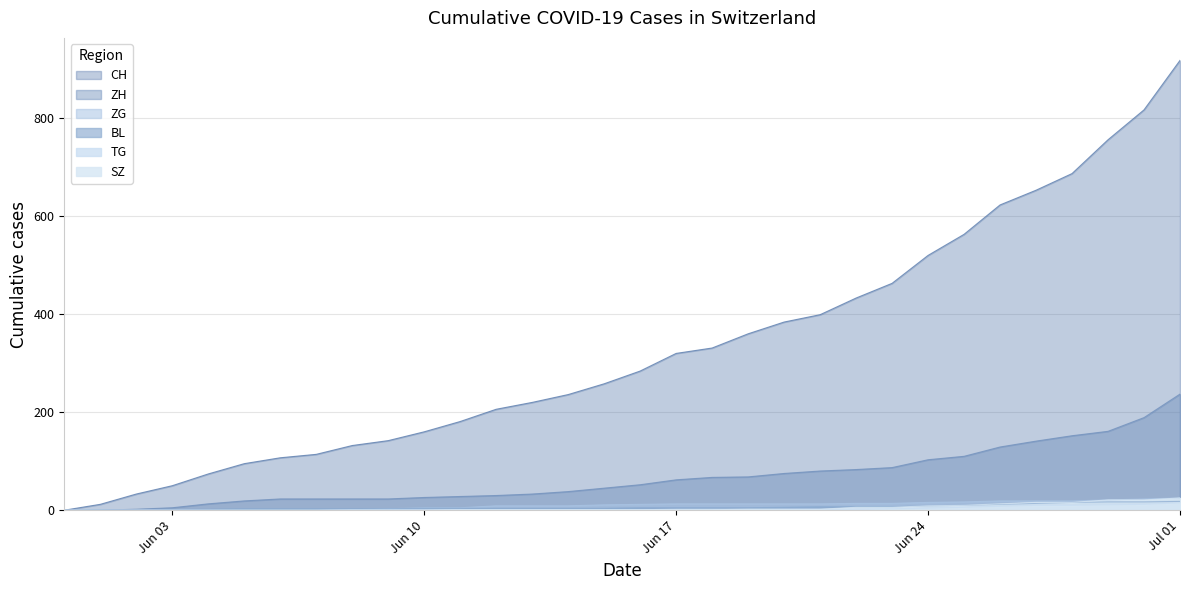

True or false: BL and CH cross at least once.

False